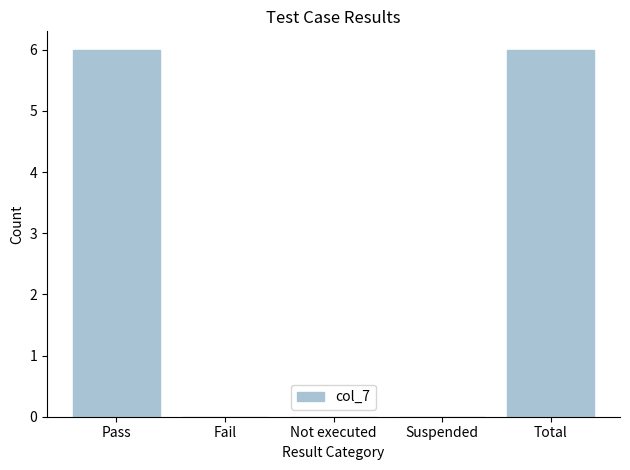

What is the greatest value displayed?

6